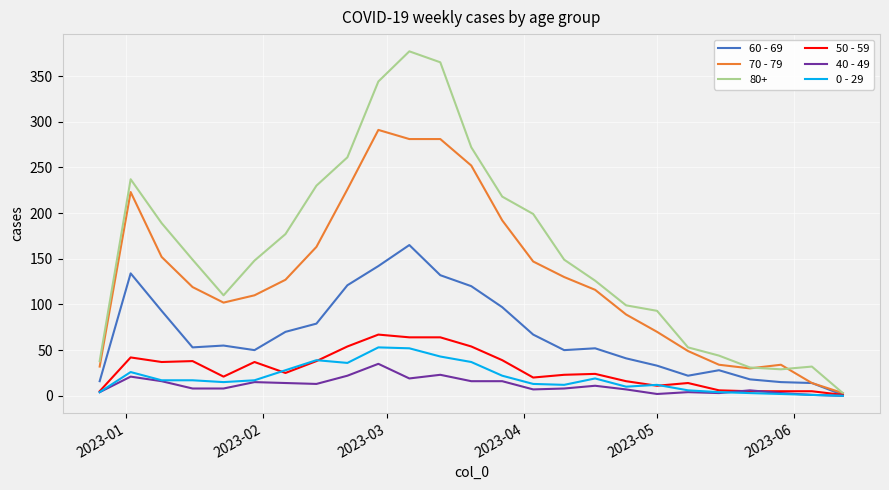

Which series has the largest range (max minus min)?

80+